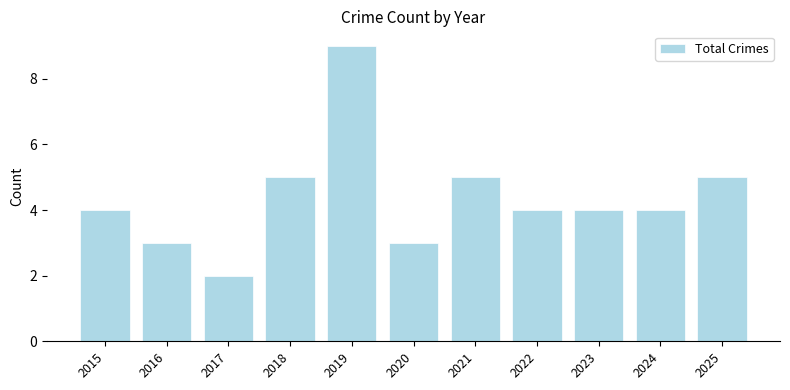

What is the maximum value shown in the chart?

9